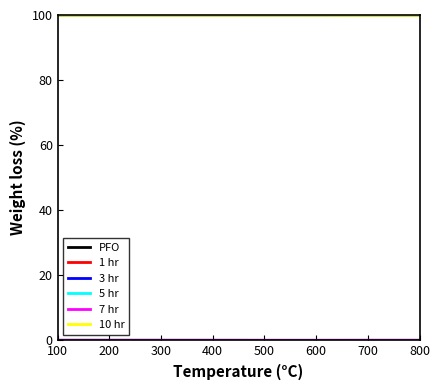

What is the greatest value displayed?

100.0